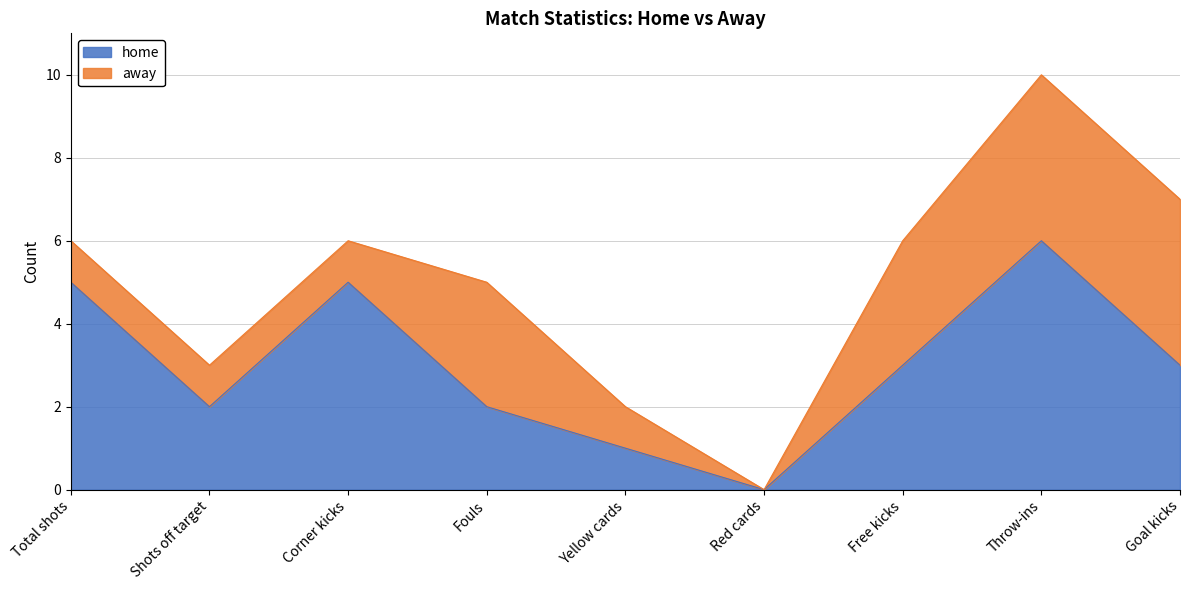

Which category has the lowest value across all series?

Red cards